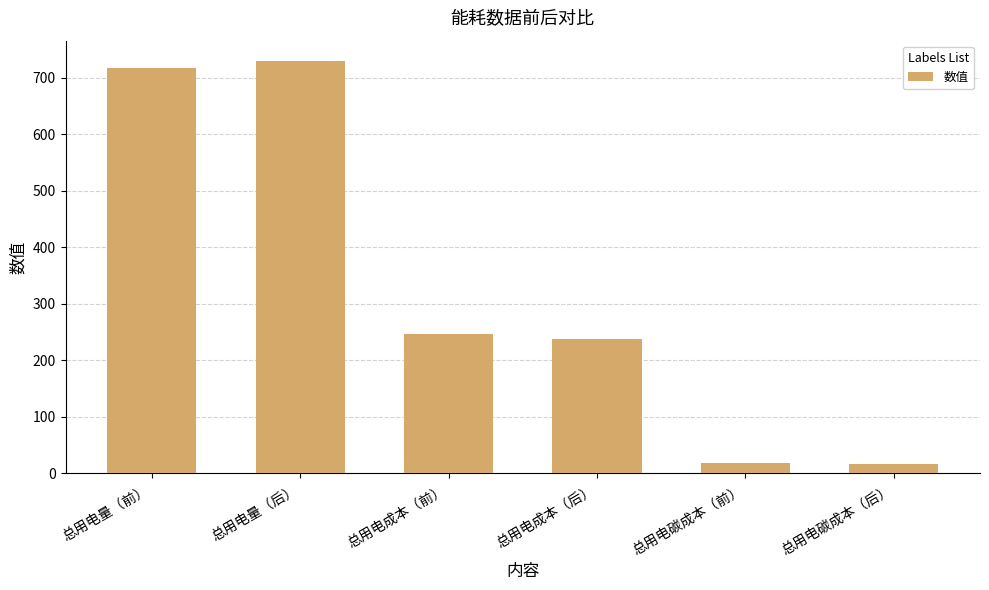

What is the difference between the maximum and minimum values?

712.8